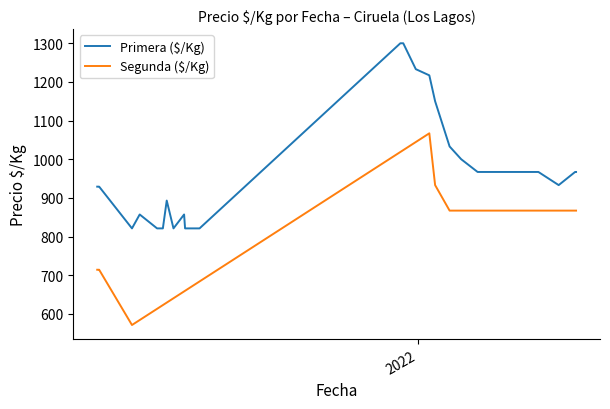

True or false: Precio ímino/Kg (Segunda) has a value of 867 at 2021-04-12.

True